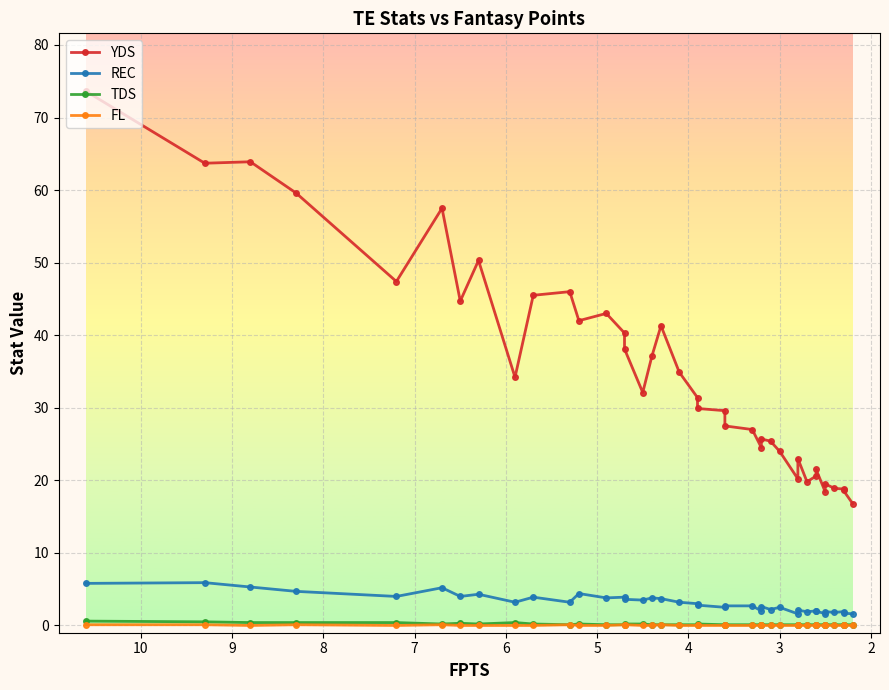

Between 2 and 9, which series saw the biggest shift?

YDS